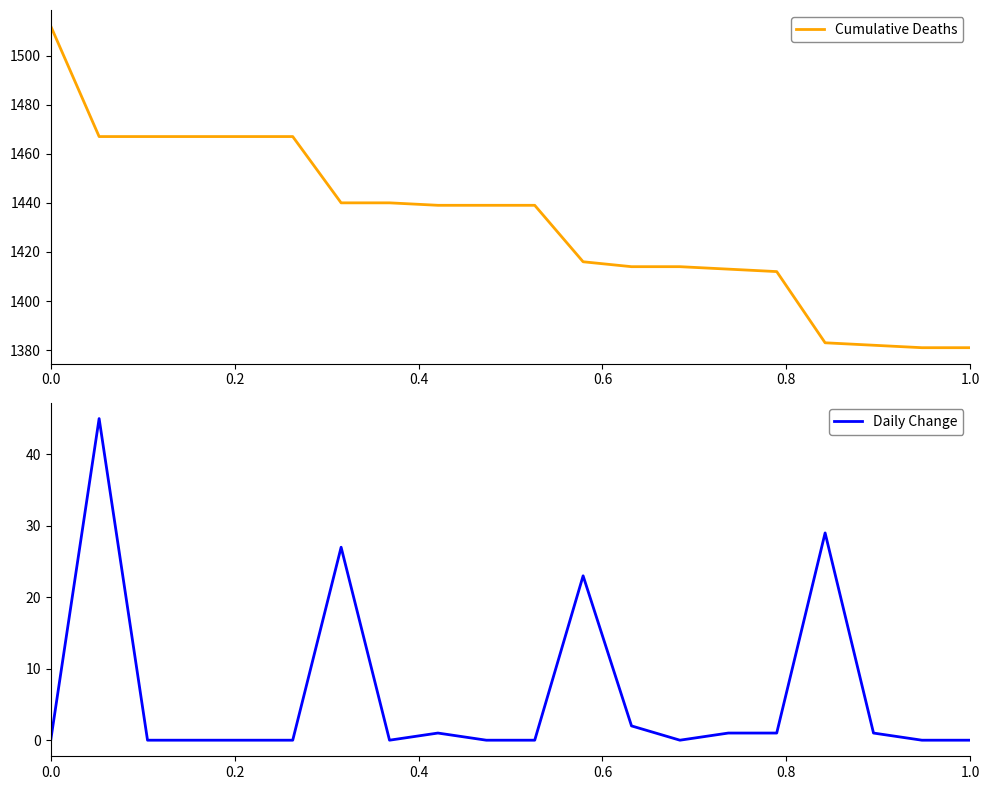

What is the highest value of the Cumulative Deaths series?

1512